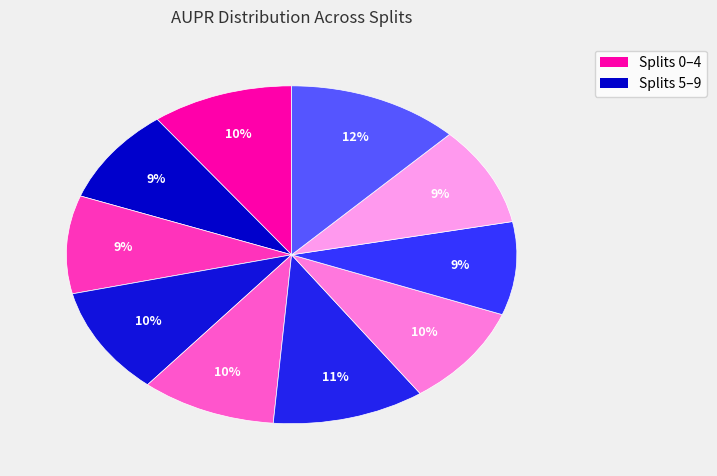

Count the number of slices in the pie.

10